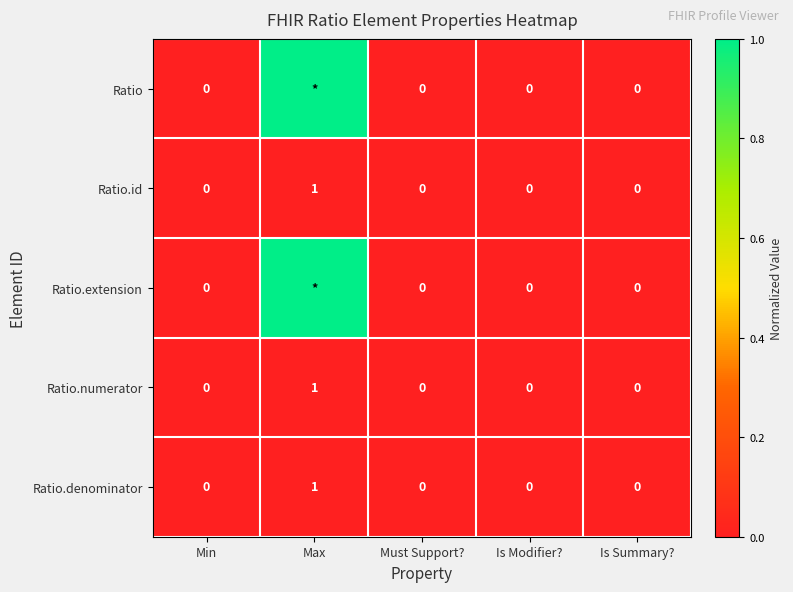

Which category has the lowest value across all series?

Min